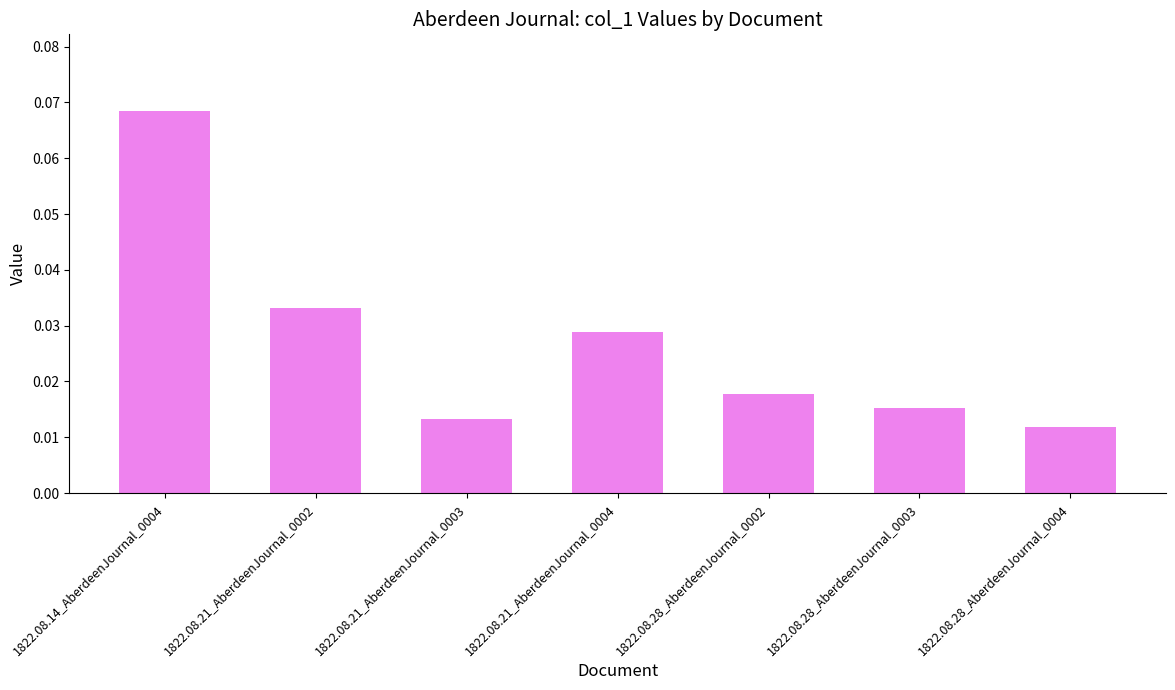

At which category does the chart reach its peak across all series?

1822.08.14_AberdeenJournal_0004